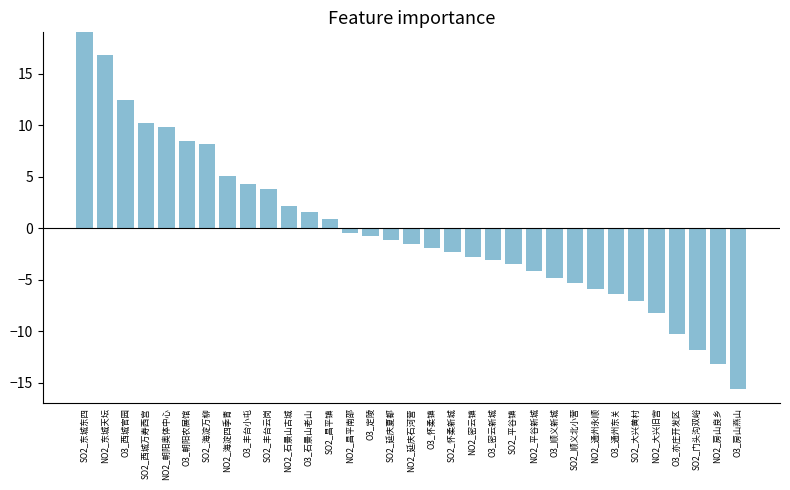

What is the difference between the second highest and second lowest values?

30.0